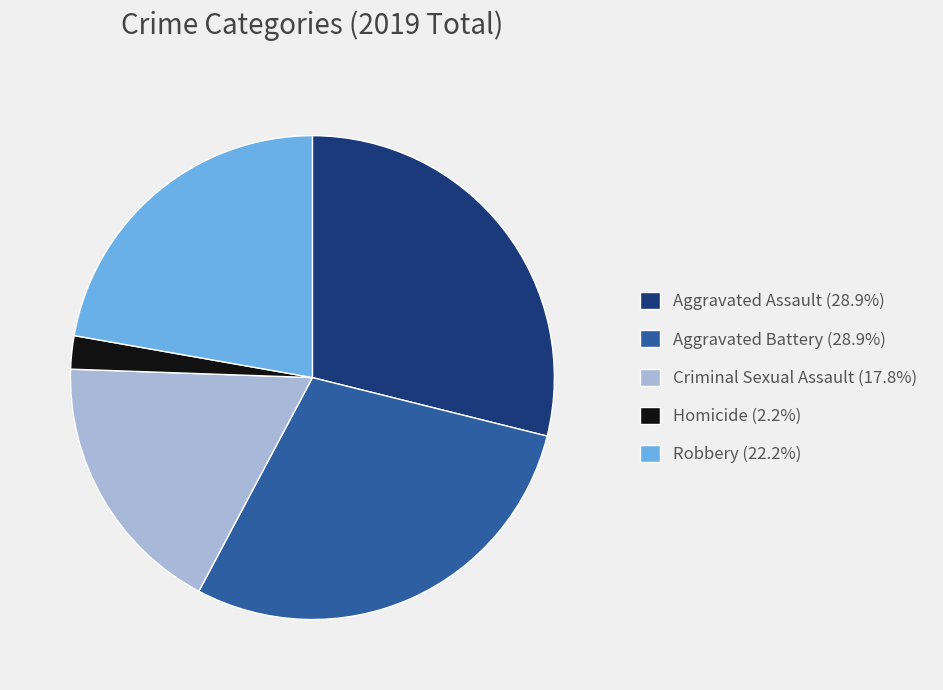

Which has a higher value, Homicide or Aggravated Battery?

Aggravated Battery